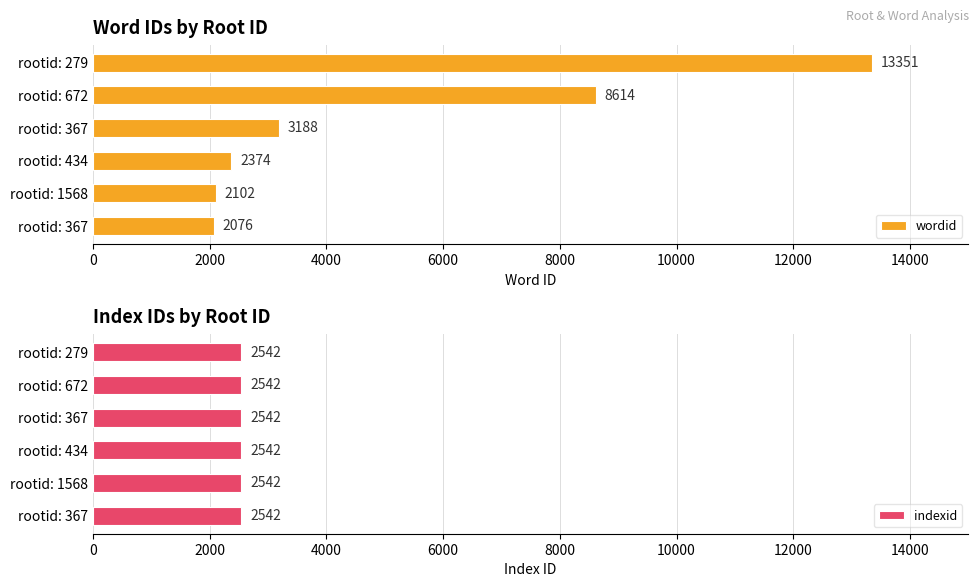

What are all the series names shown in the legend?

wordid, indexid